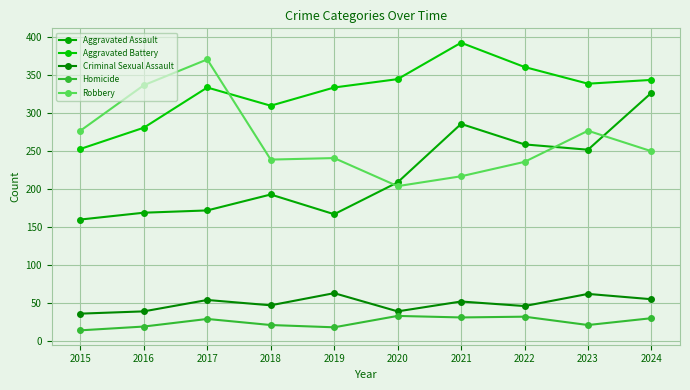

List the series in order of their peak value, highest first.

Aggravated Battery, Robbery, Aggravated Assault, Criminal Sexual Assault, Homicide